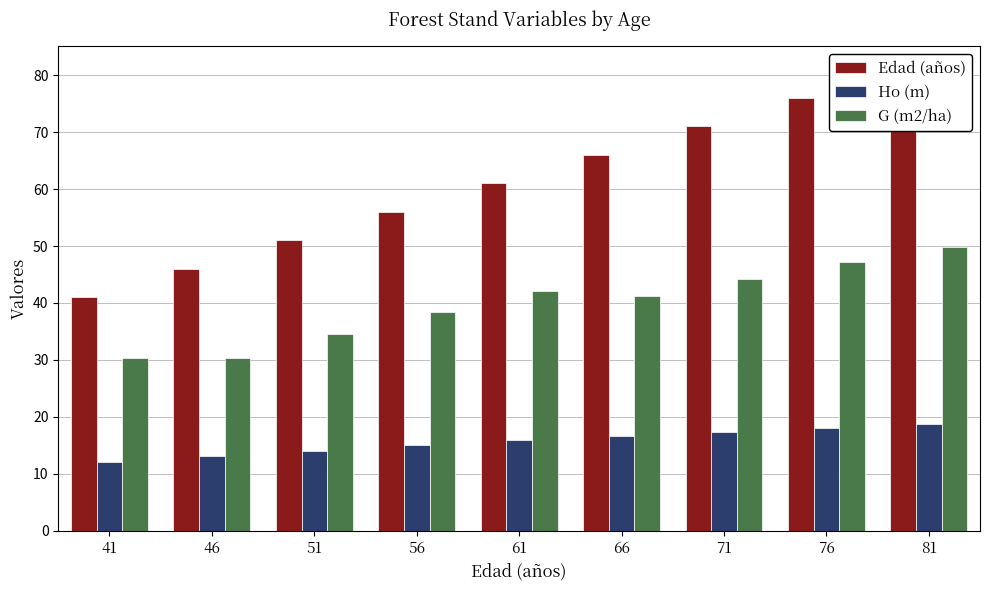

List the series in order of their overall mean, highest first.

Edad (años), G (m2/ha), Ho (m)